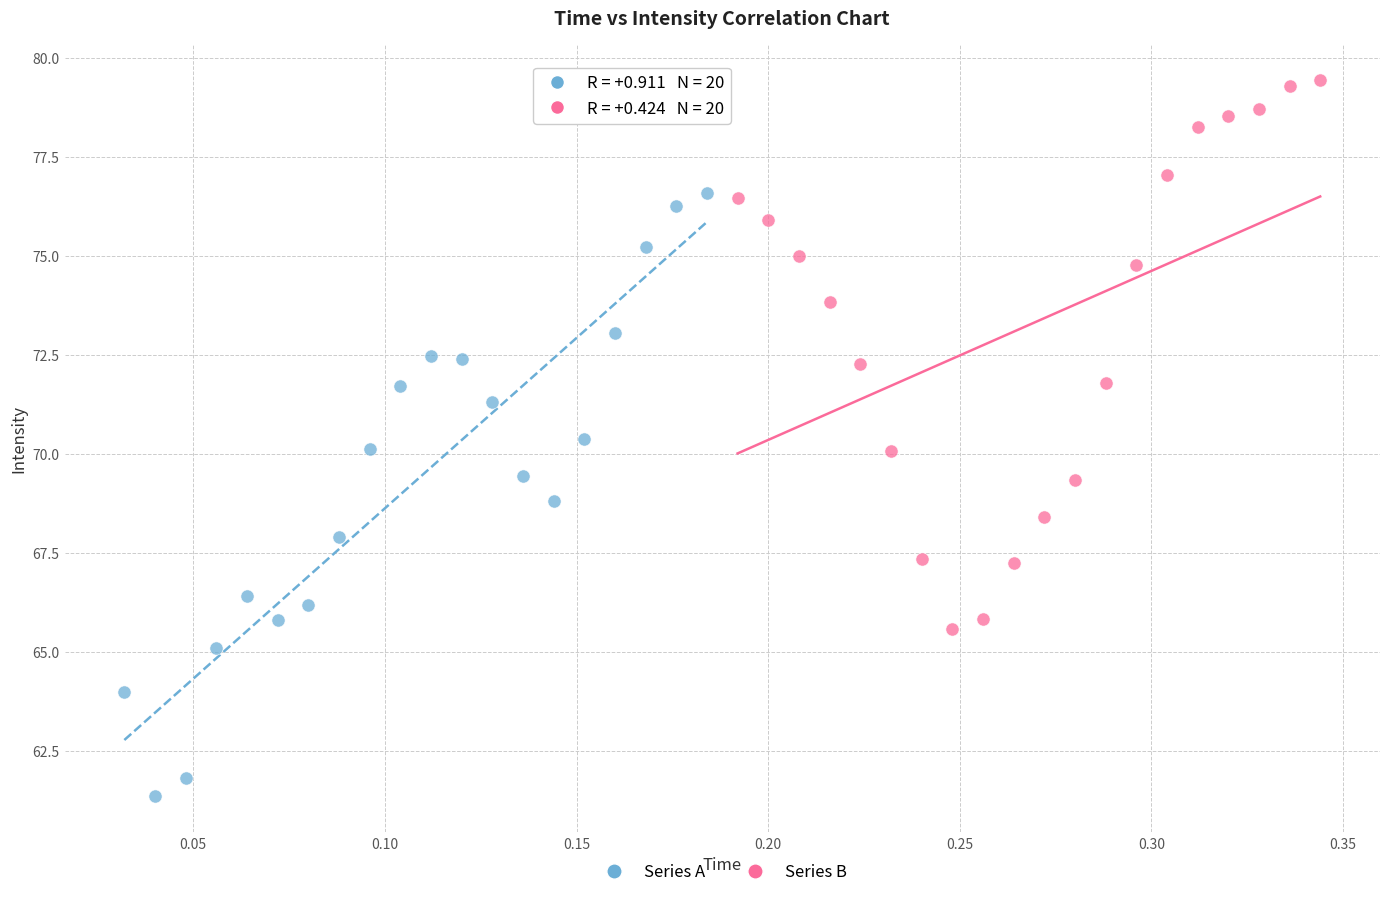

Which series contains the lowest Y value?

Series A